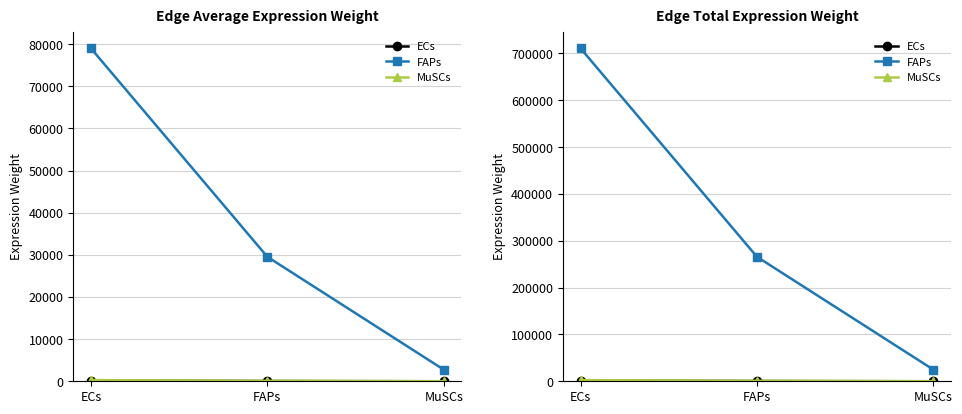

List the series in order of their peak value, highest first.

FAPs, MuSCs, ECs